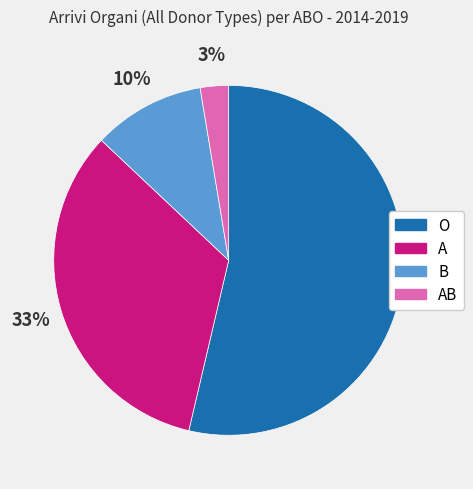

To the nearest percent, what is the difference between the largest and smallest slice percentages?

51%